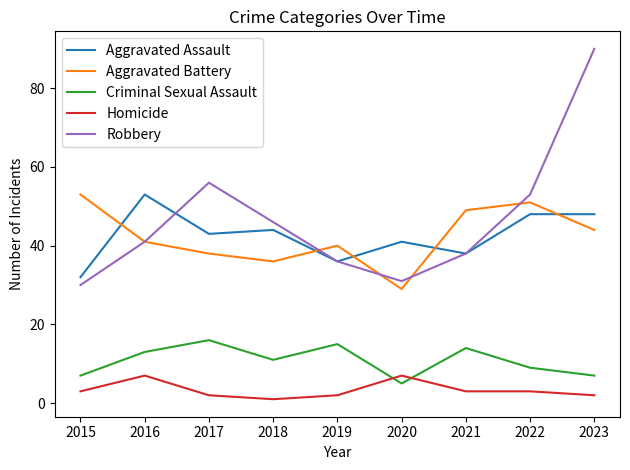

After their last crossing, which series has the higher values: Robbery or Aggravated Battery?

Robbery